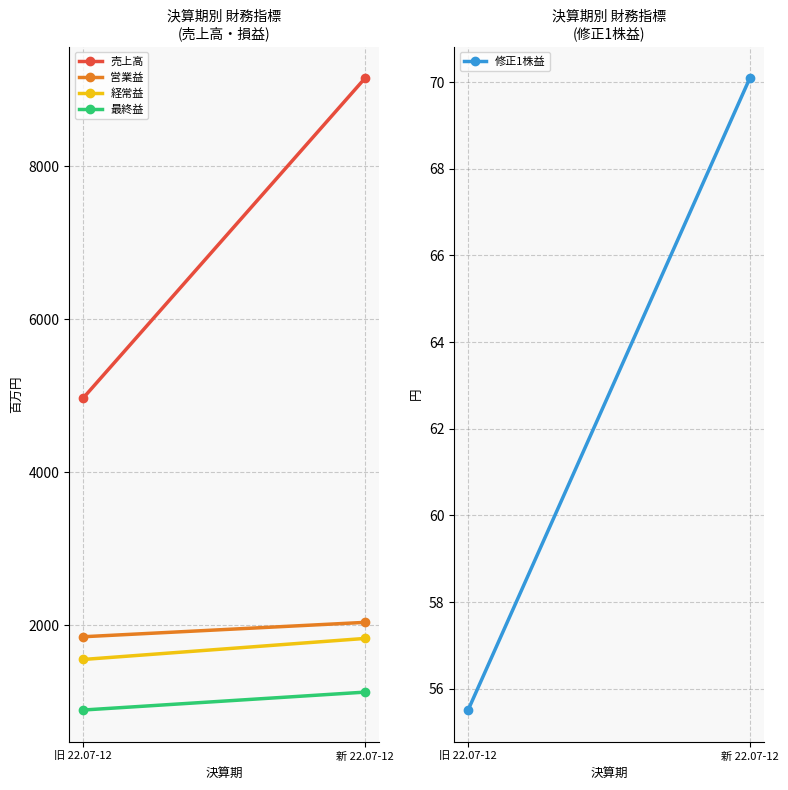

How many distinct data groups are displayed?

5